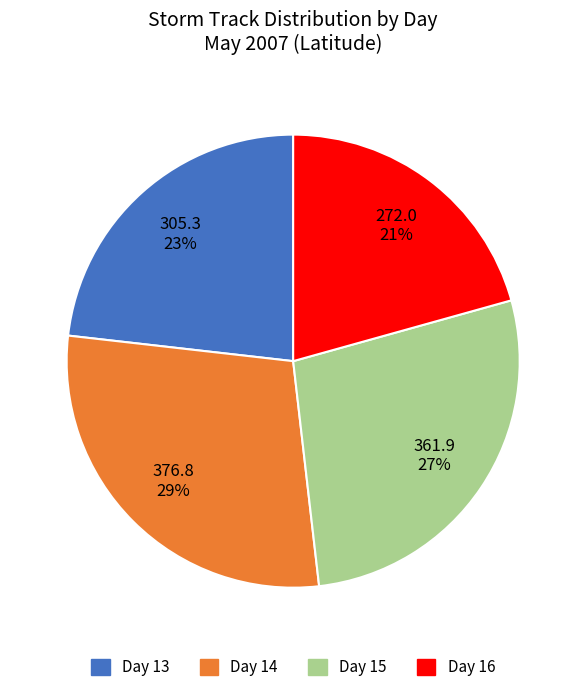

Is there a majority slice in this chart?

No